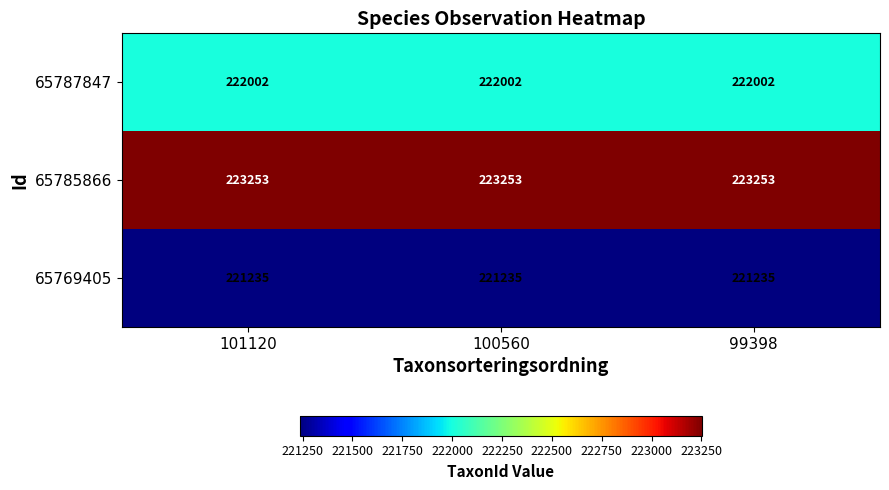

Which series has the largest total across all categories?

65785866